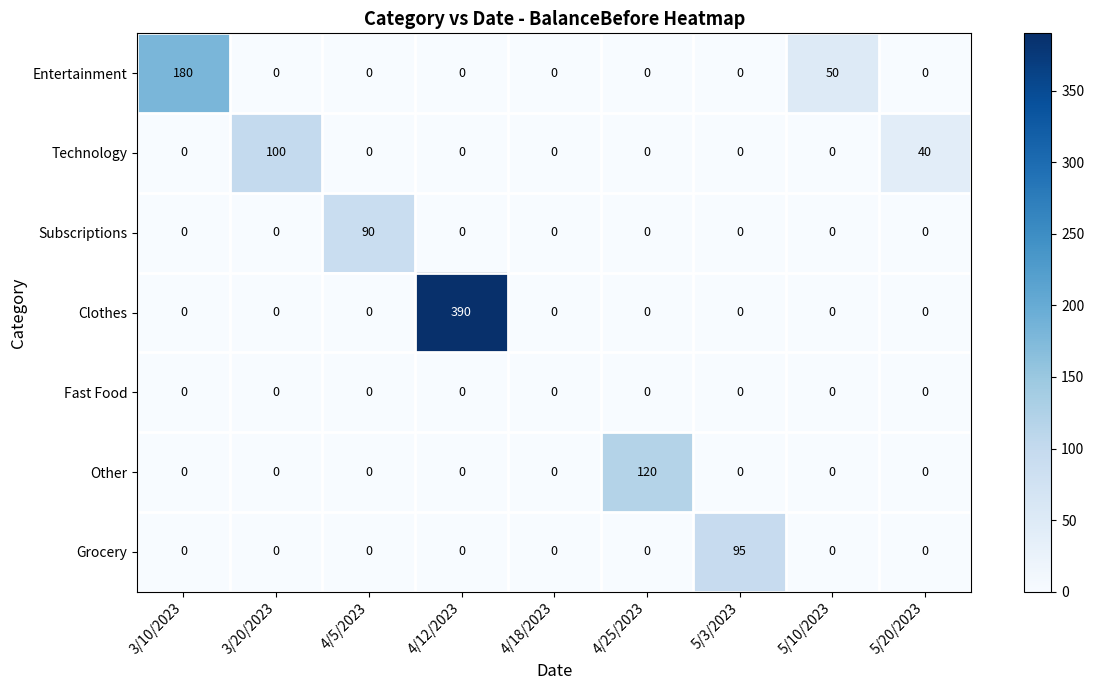

What is the average value of the Subscriptions series?

10